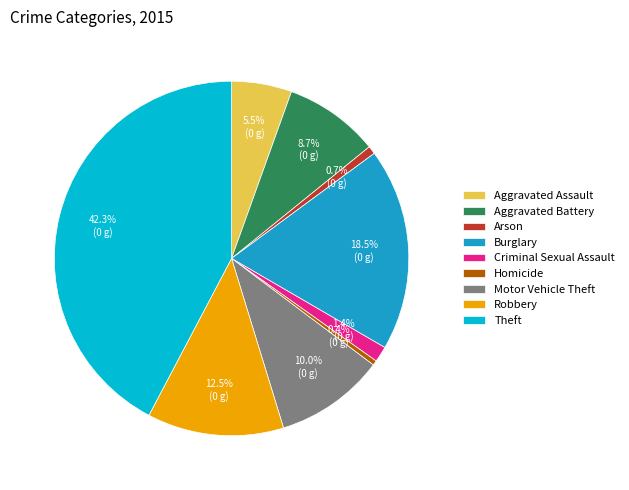

How much of the chart is everything except Aggravated Battery?

91.3%